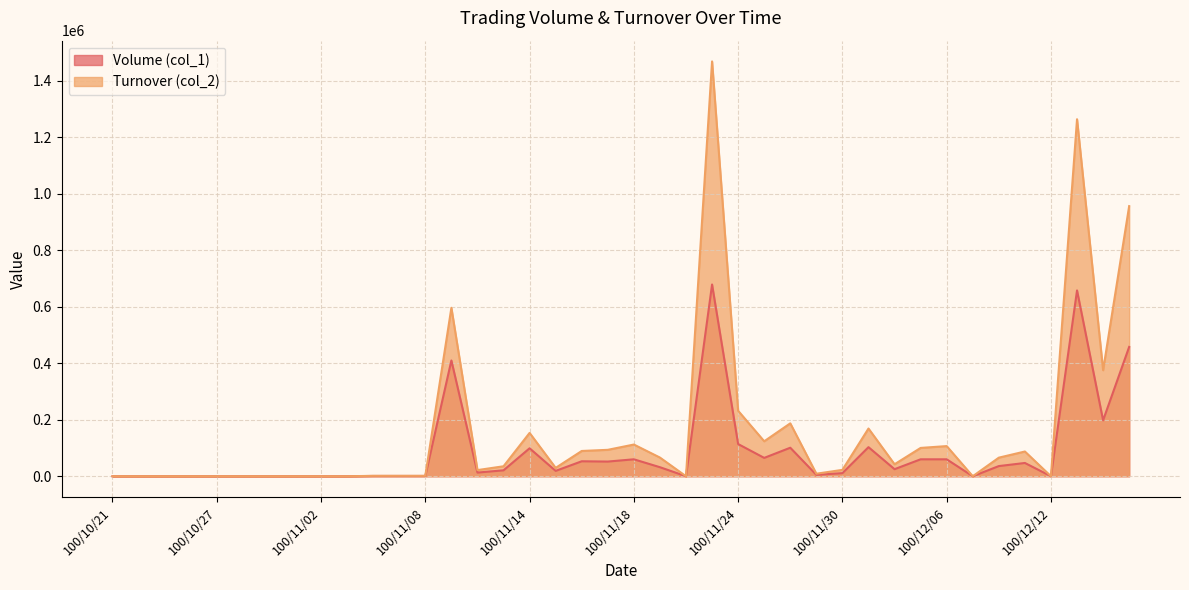

What position from the left is 100/10/27?

5